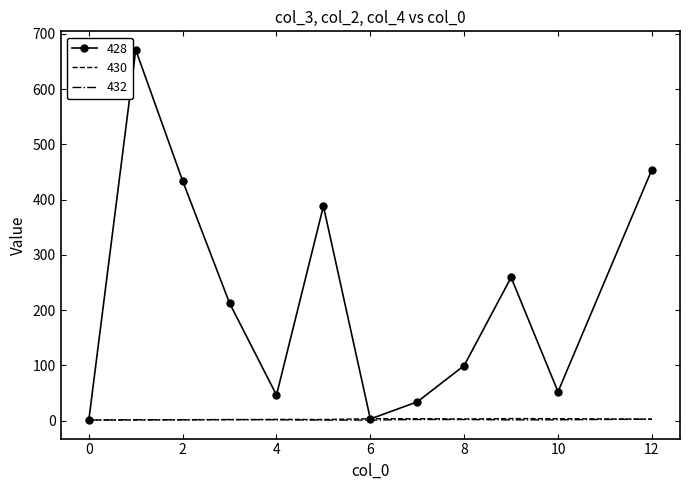

Which series has the largest total across all categories?

428